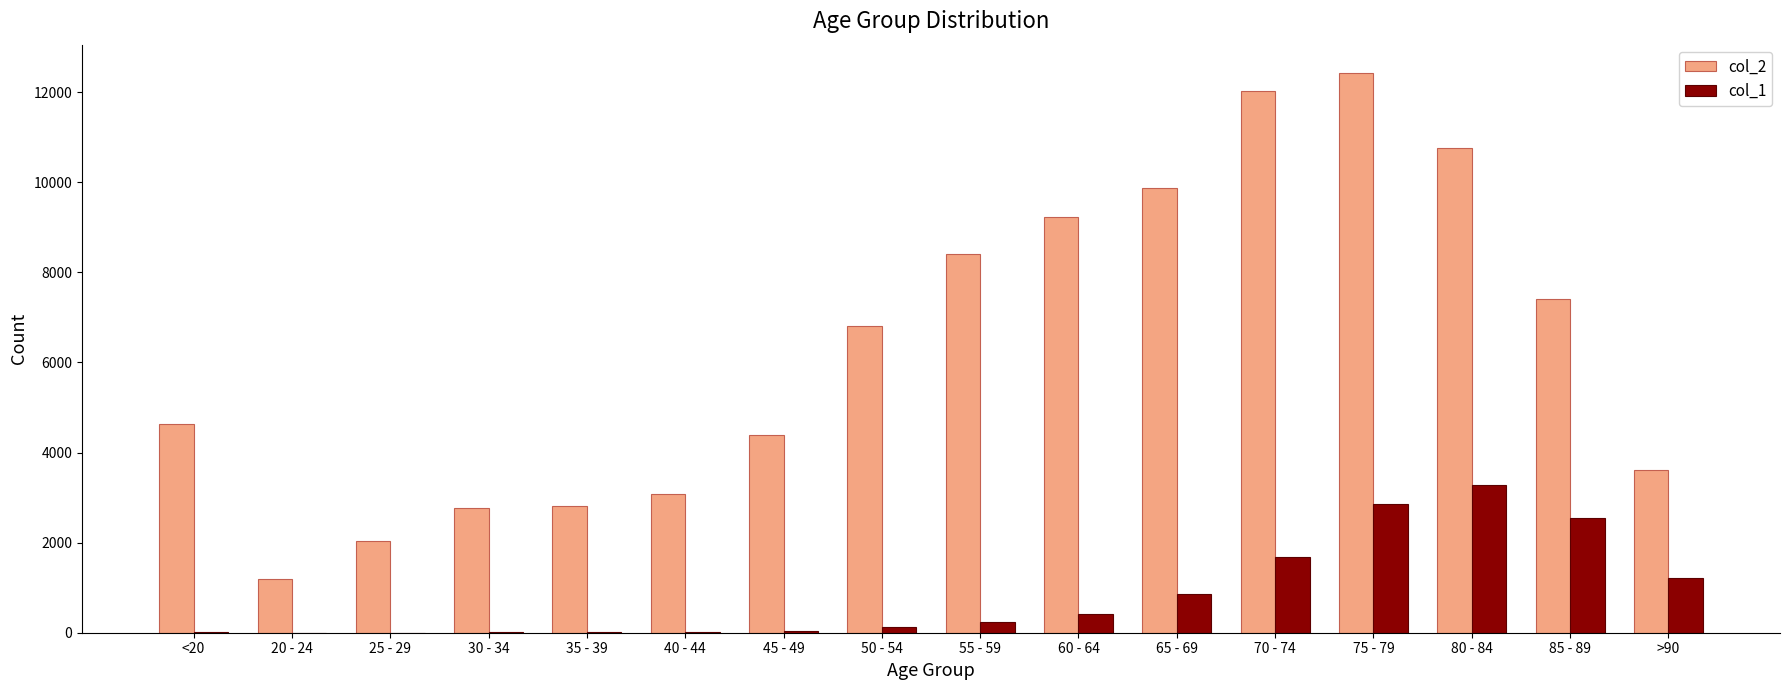

Which series has the largest total across all categories?

col_2